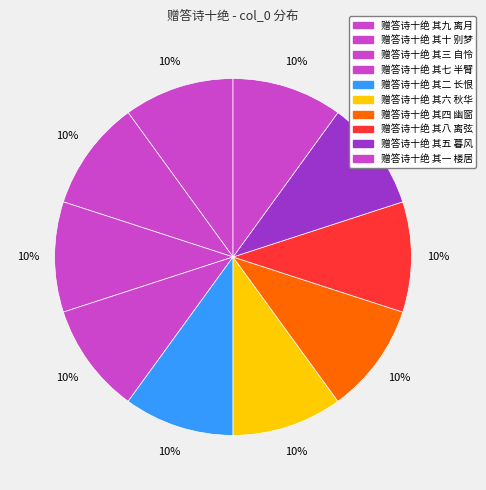

What is the ratio of the value at 赠答诗十绝 其二 长恨 to the value at 赠答诗十绝 其八 离弦?

1.0